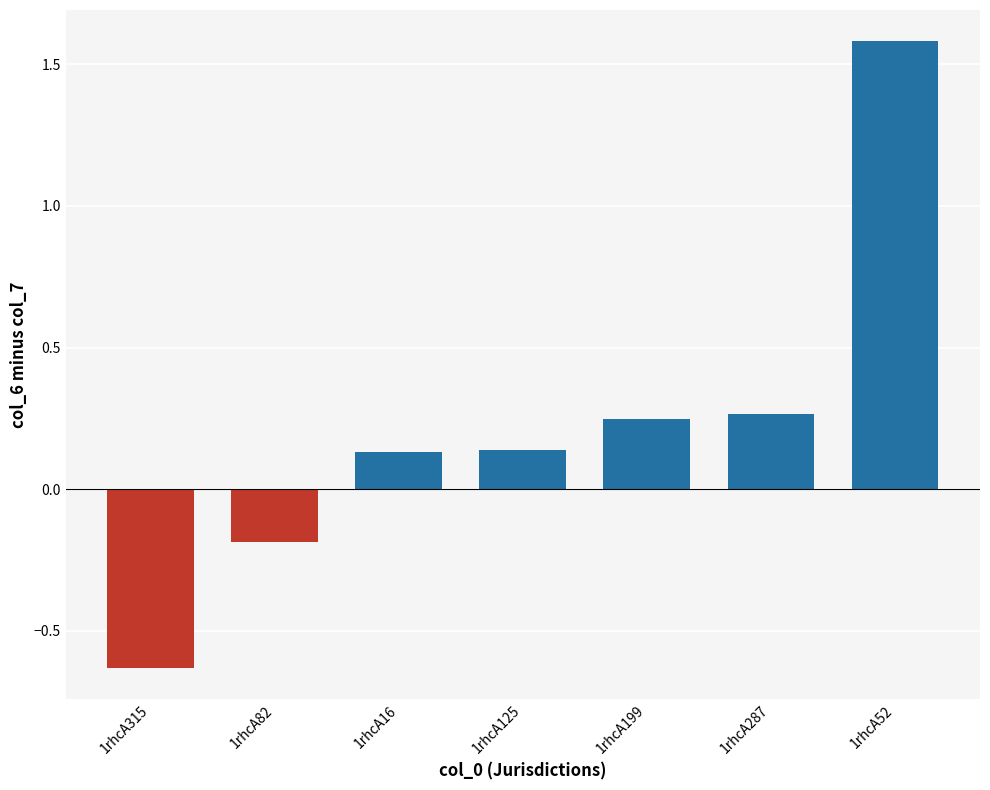

What is the greatest value displayed?

1.6